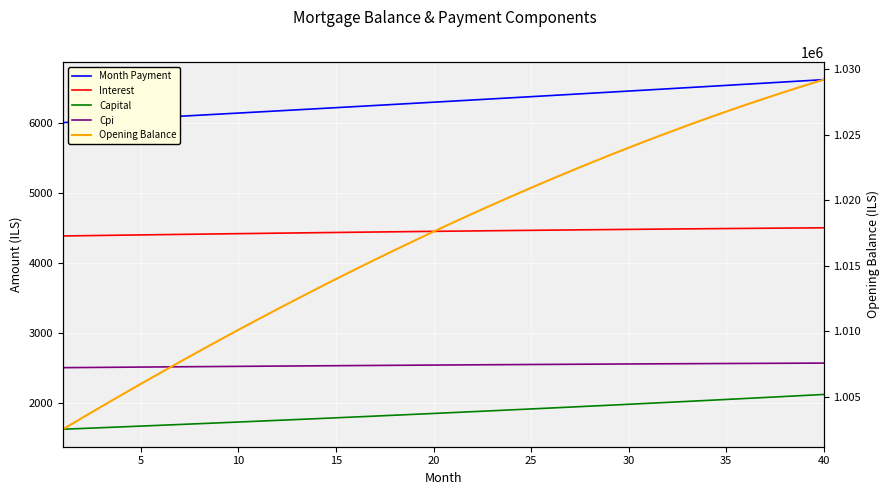

Does the chart display data point markers on the line(s)?

No